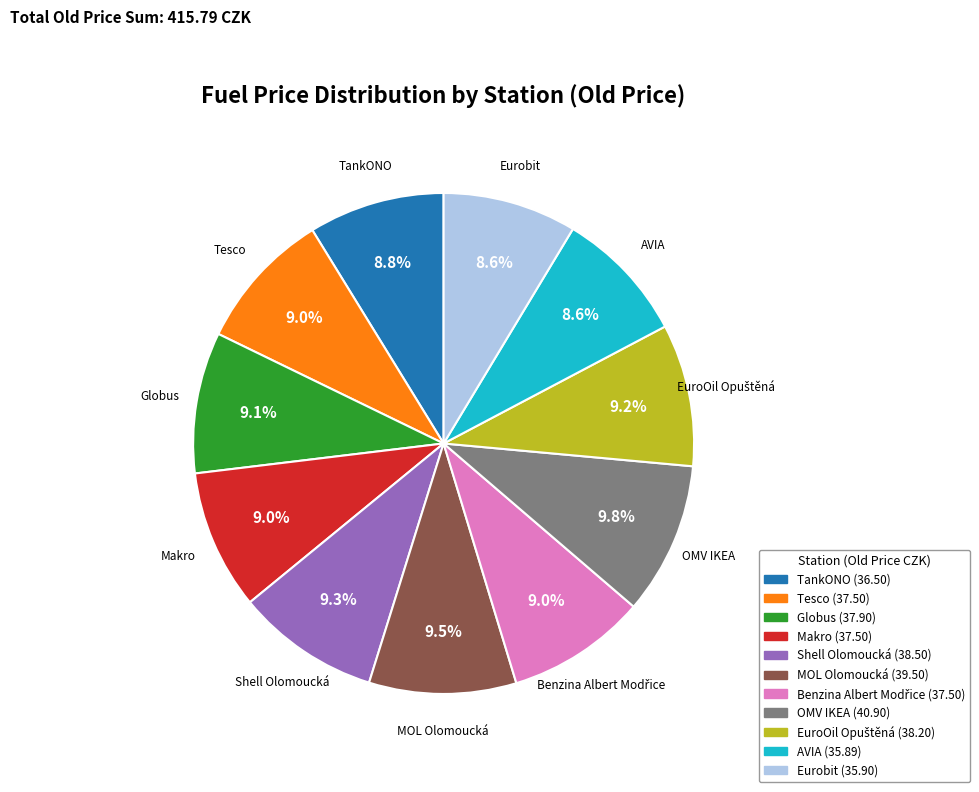

Is there any slice that represents more than half of the pie?

No